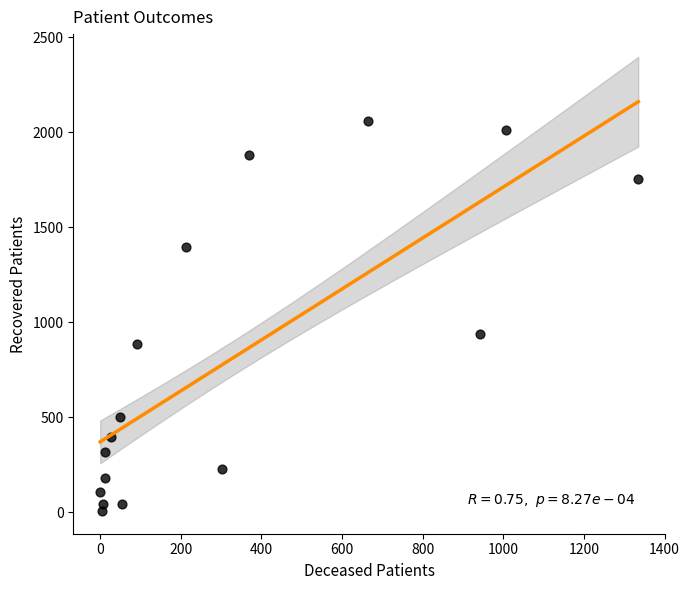

What Y value in the scatter plot is closest to 1032?

938